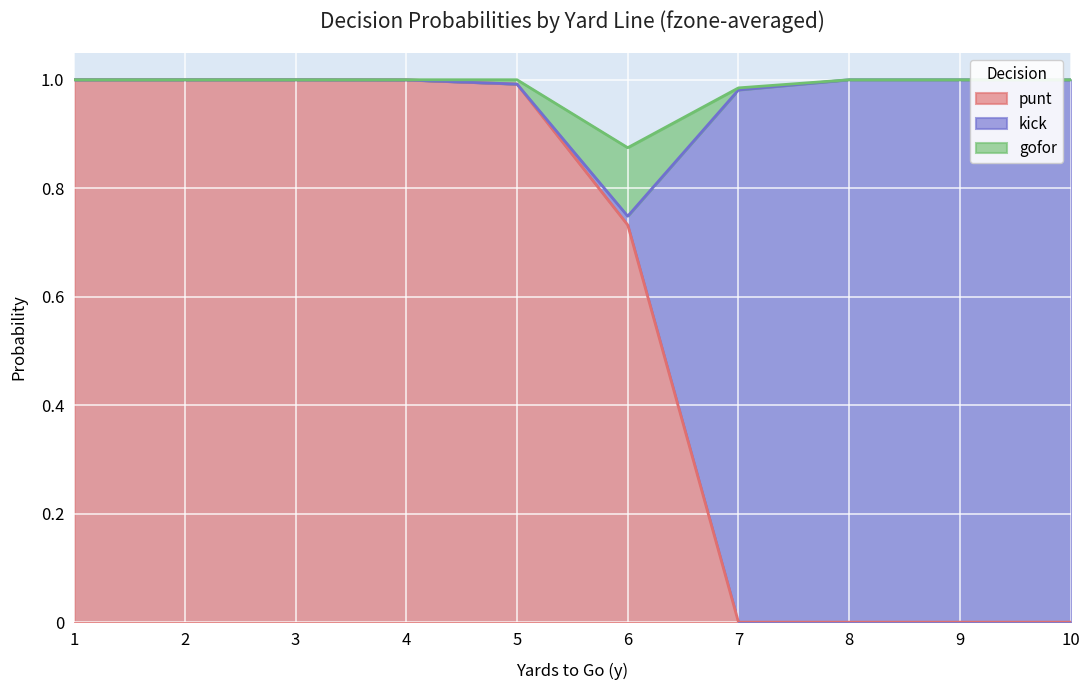

What is the value of the gofor point at the 2nd from the left?

1.0